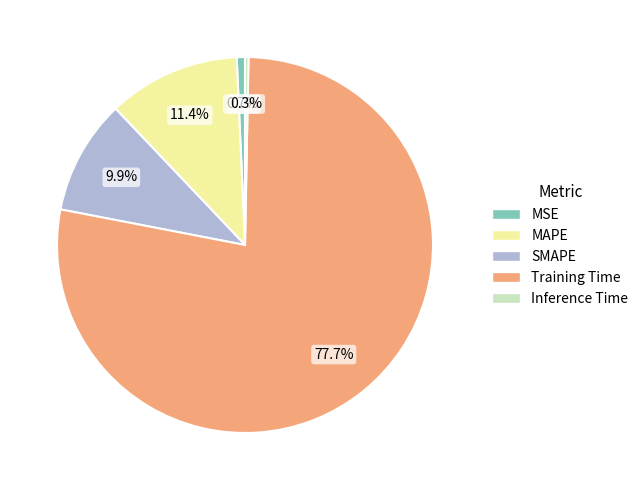

Does Training Time represent more than half of the total?

Yes